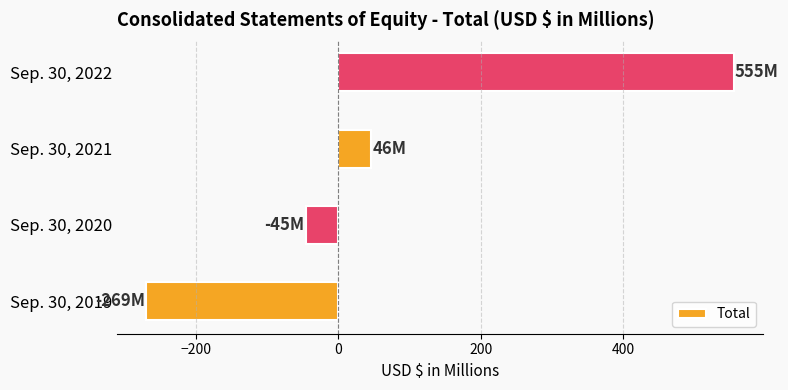

Is it true that the value at Sep. 30, 2020 is -79?

False